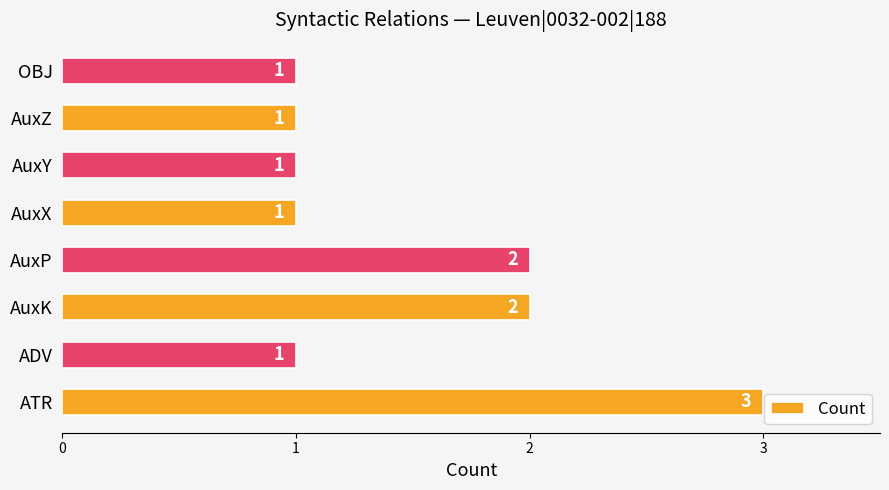

Reading top to bottom, list all the values displayed in this chart.

1	1	1	1	2	2	1	3